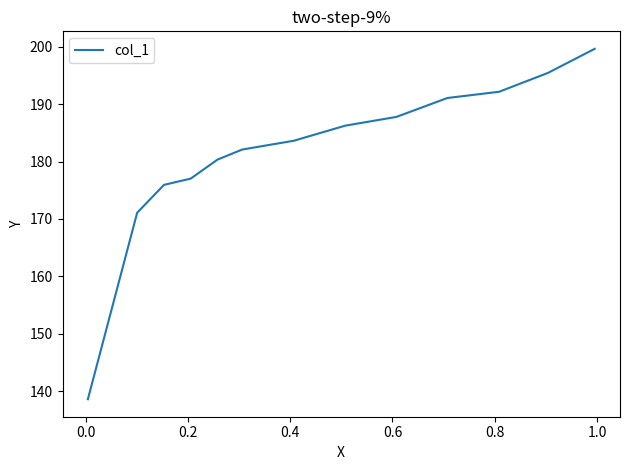

Reading left to right, extract all data points from this chart.

138.6	171.1	175.9	177.0	180.3	182.1	183.6	186.3	187.8	191.1	192.2	195.5	199.6